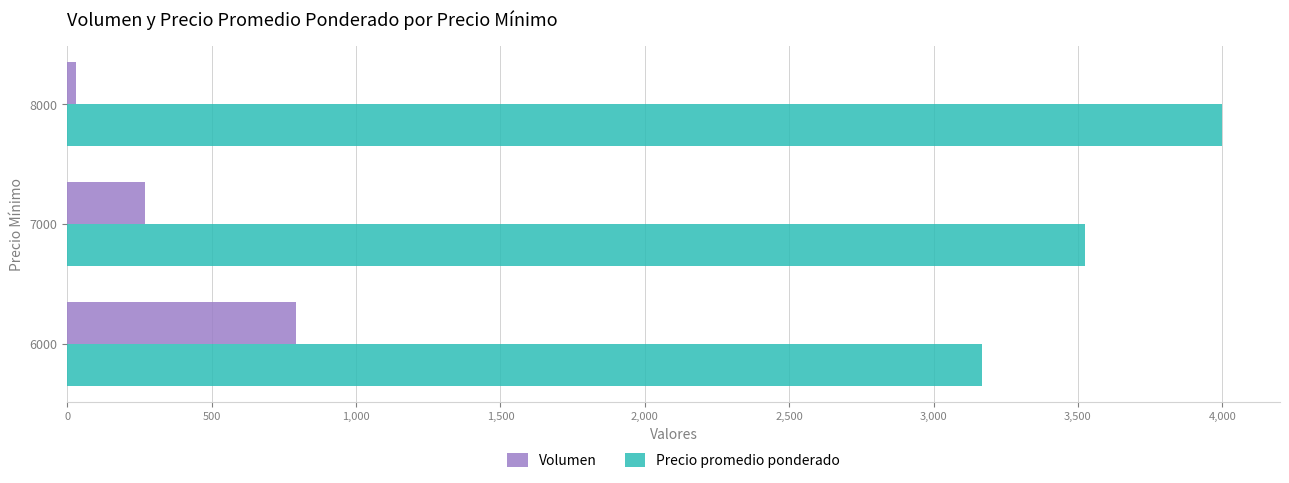

What is the difference between the second highest and minimum values in the Volumen series?

240